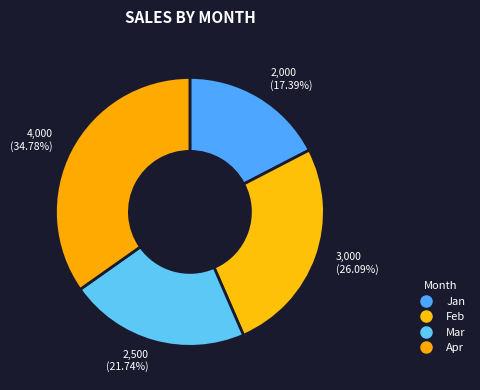

Does any single category account for the majority?

No